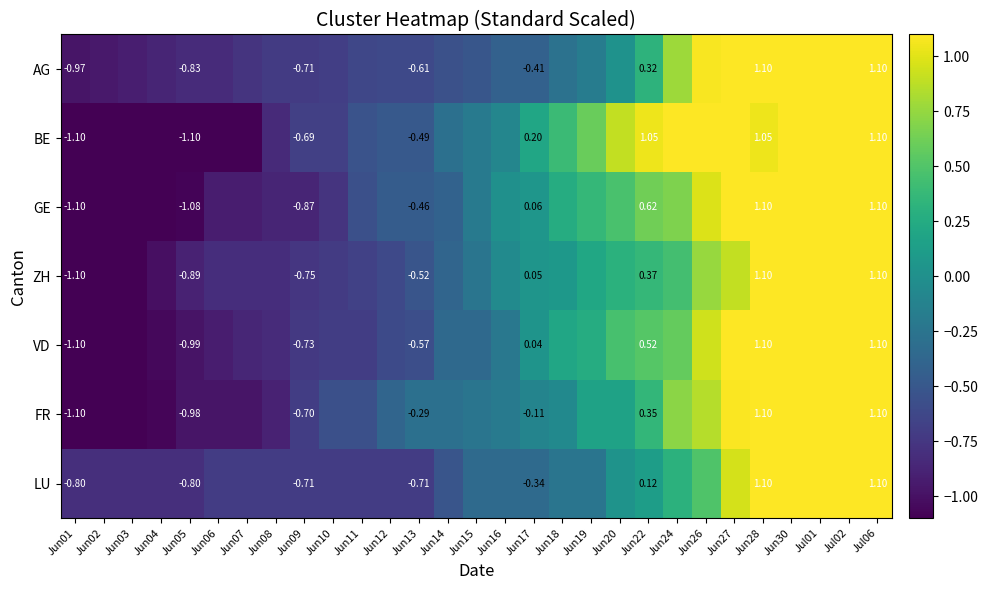

How many categories are shown in the chart?

29